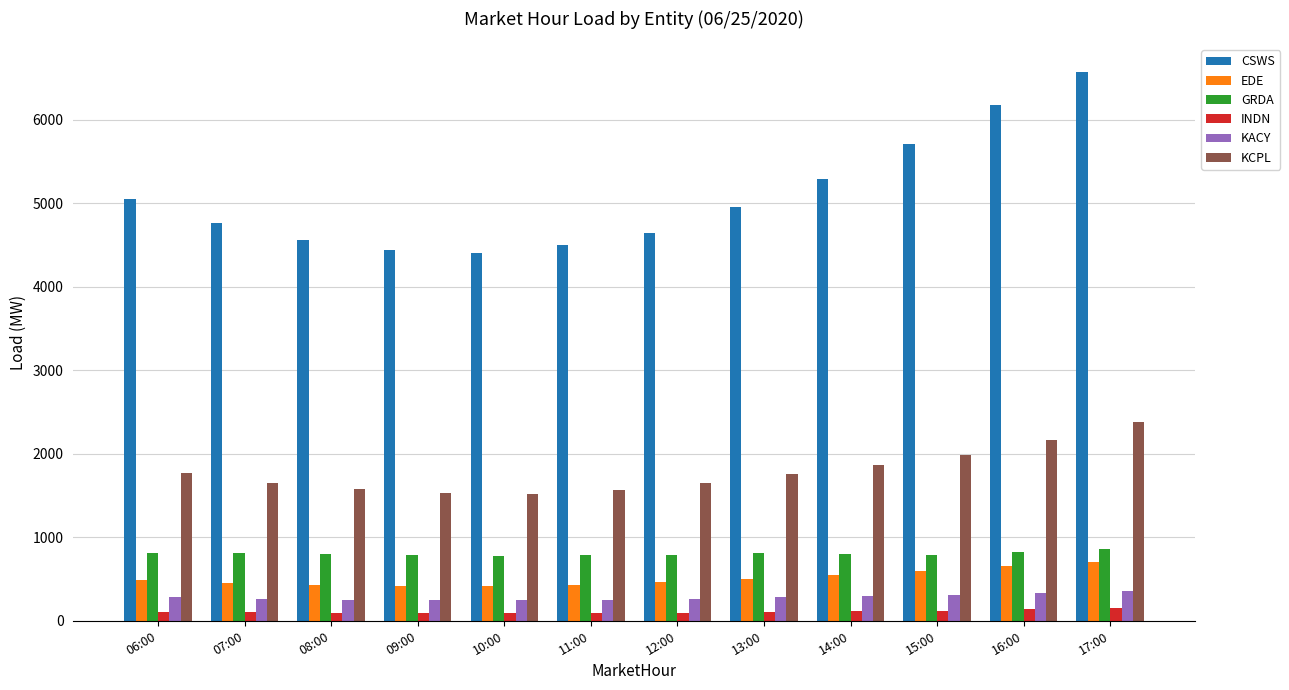

What is the average value of the KCPL series?

1785.2